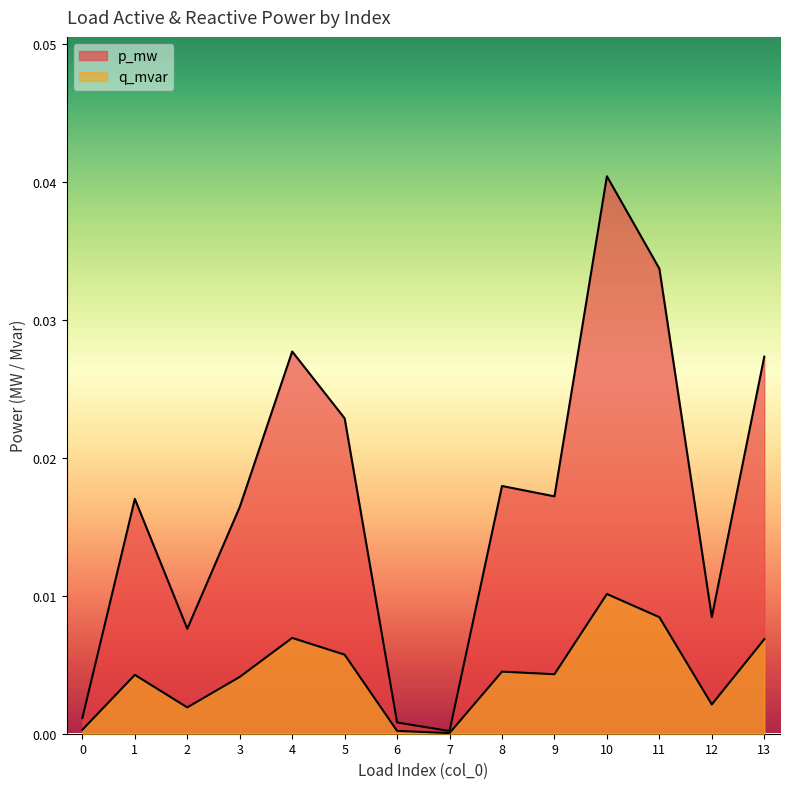

Rank the series at 3 from lowest to highest value.

q_mvar, p_mw